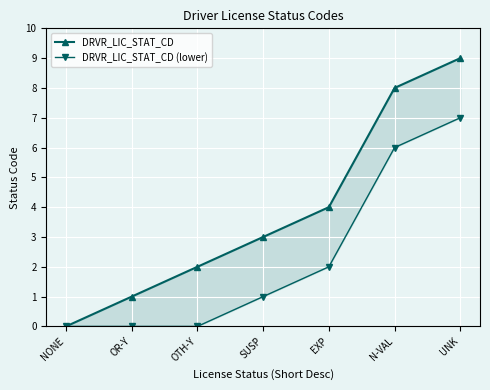

Read the DRVR_LIC_STAT_CD (lower) value at SUSP.

1